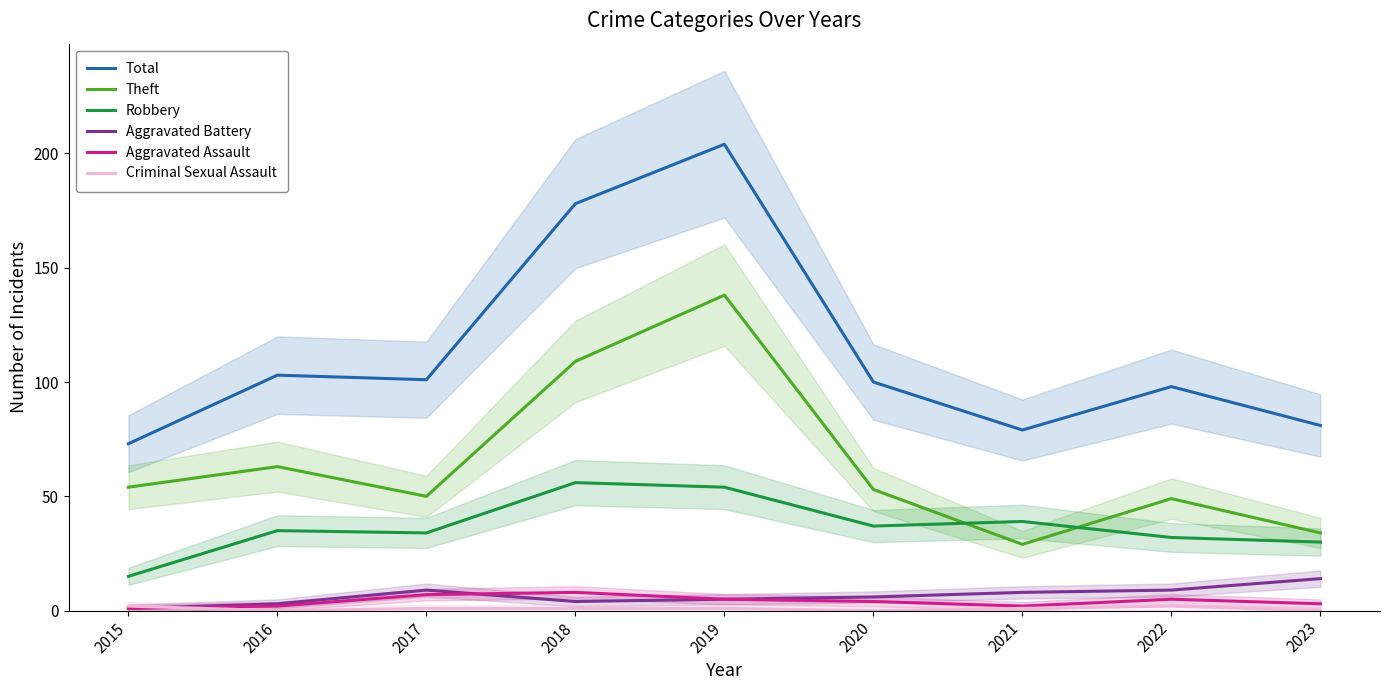

Where does the Aggravated Battery series first go above 6?

2017